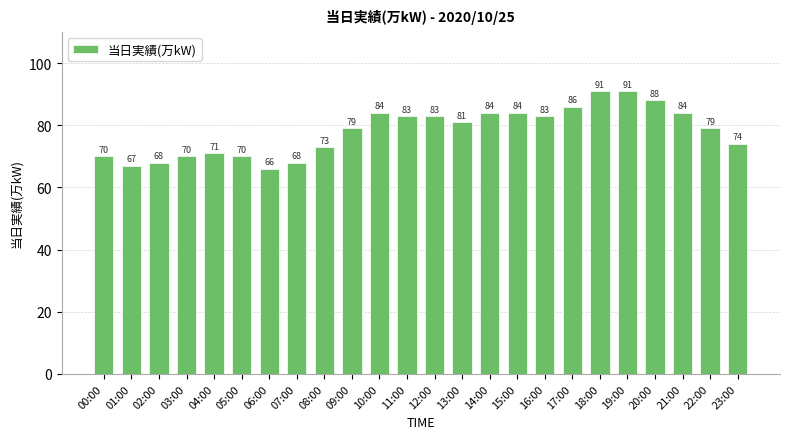

What is the change in value from 04:00 to 19:00?

+20